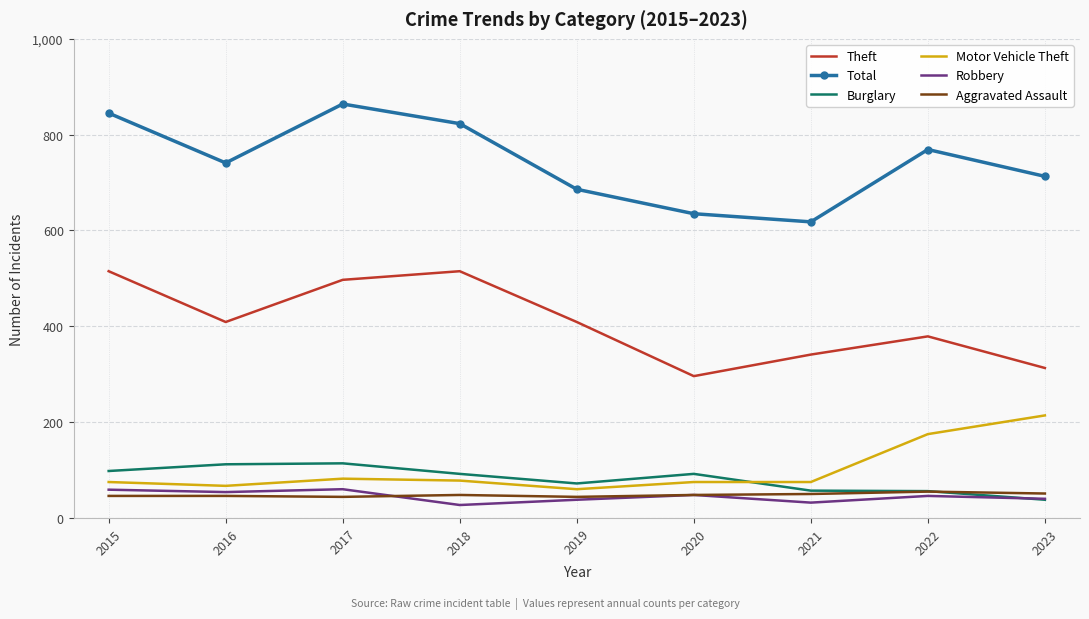

True or false: Motor Vehicle Theft and Theft intersect in this chart.

False